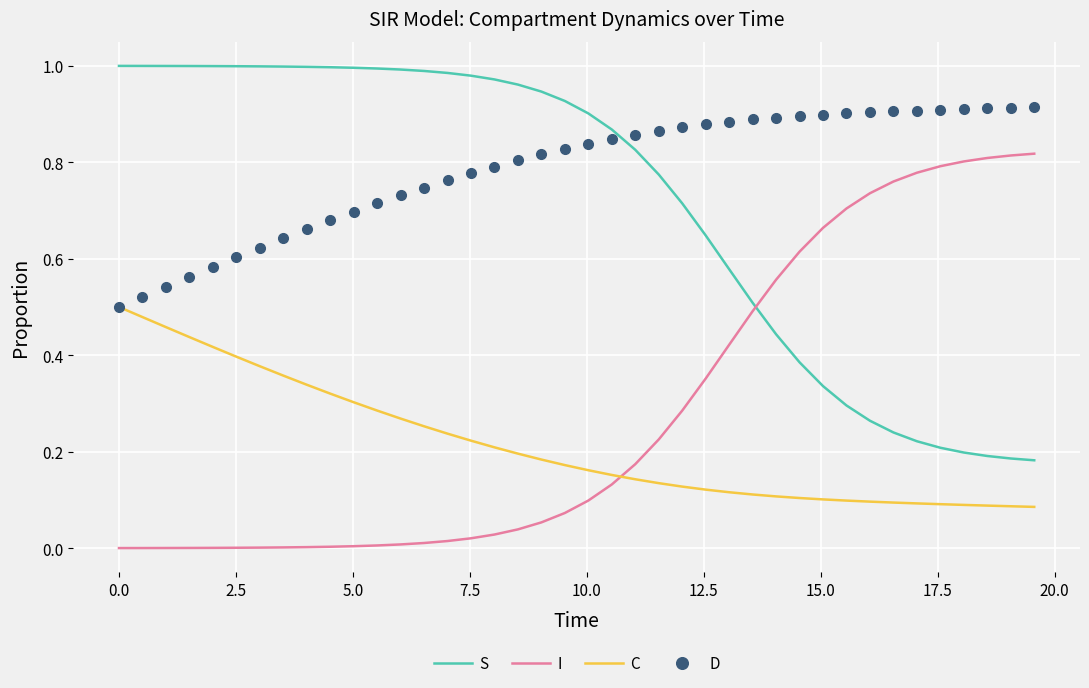

True or false: C and S cross at least once.

False